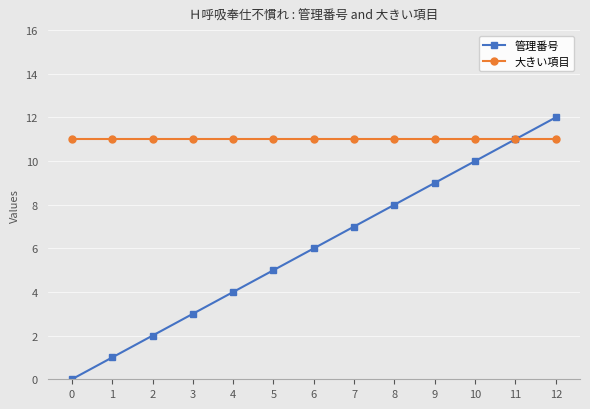

The 大きい項目 series shows 11 at 10. True or false?

True